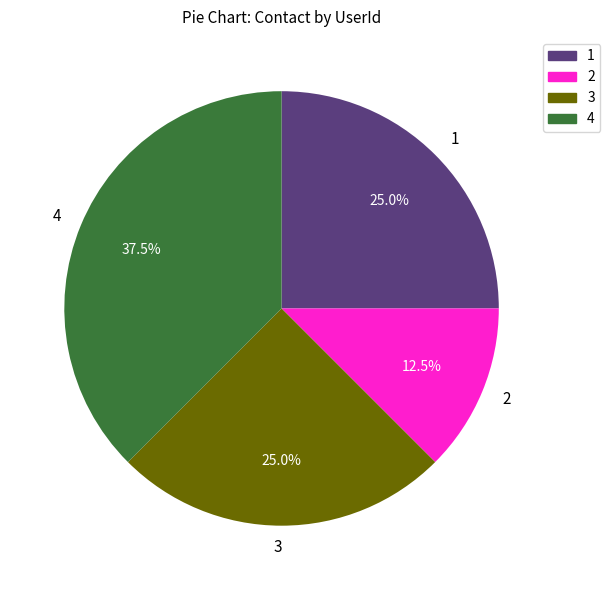

Does any single category account for the majority?

No